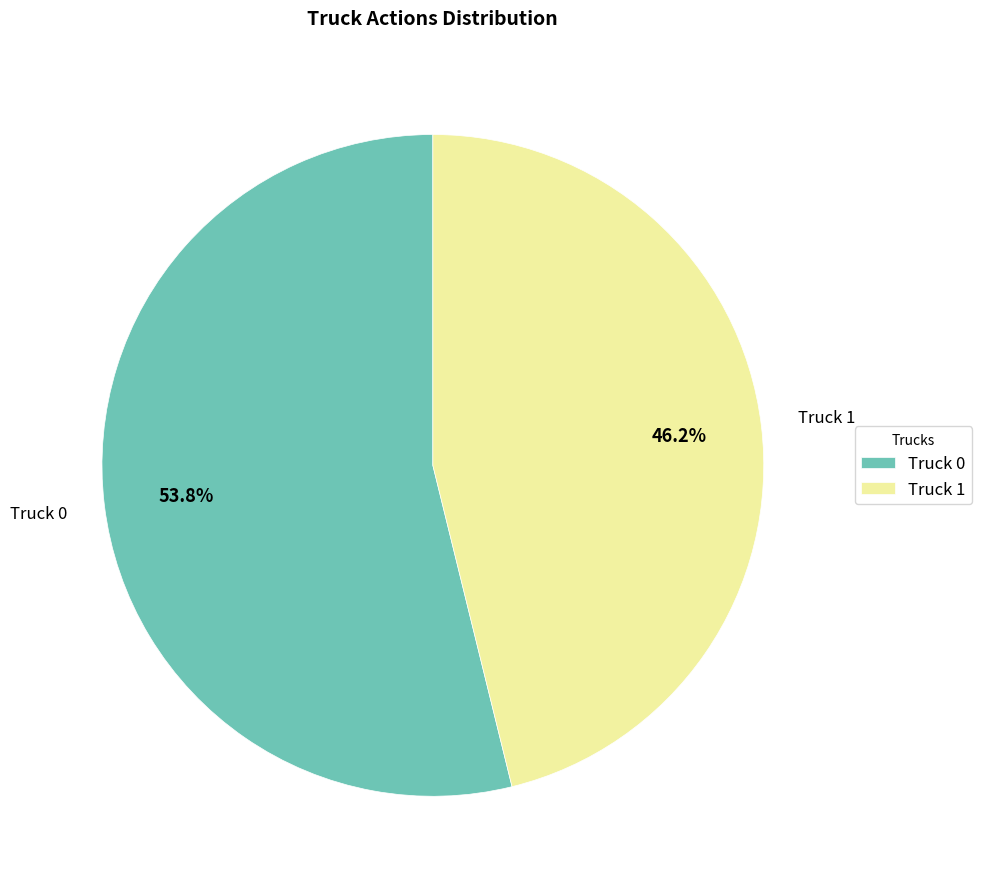

Which slice is the largest?

Truck 0